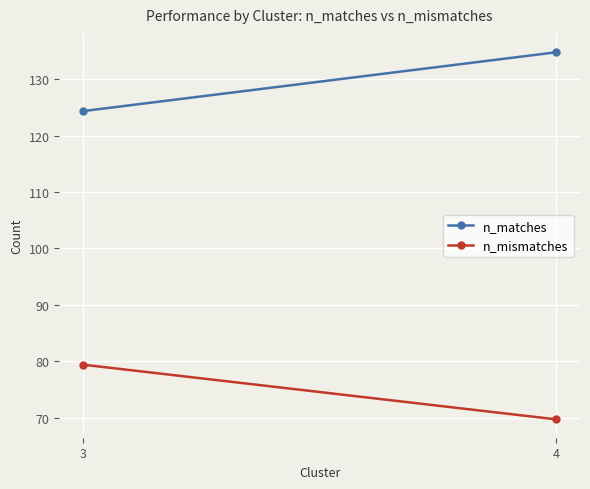

List the labels in order of n_matches value, largest first.

4, 3